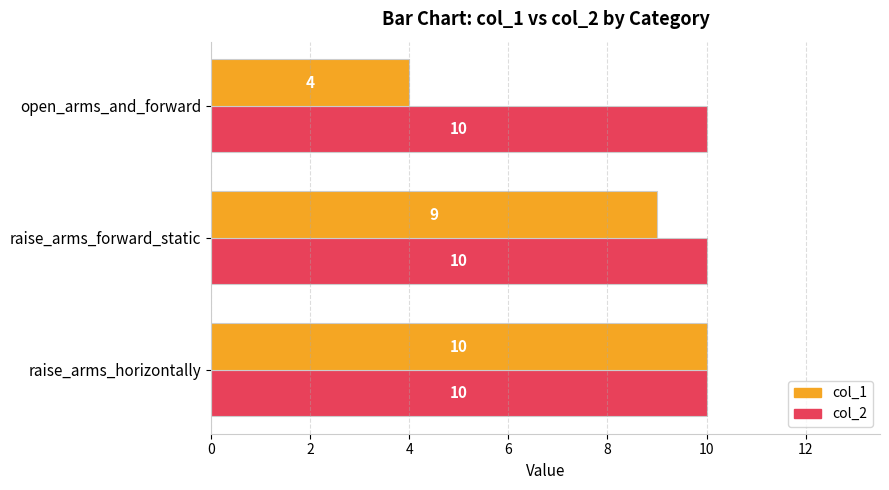

Count the number of categories in the chart.

3